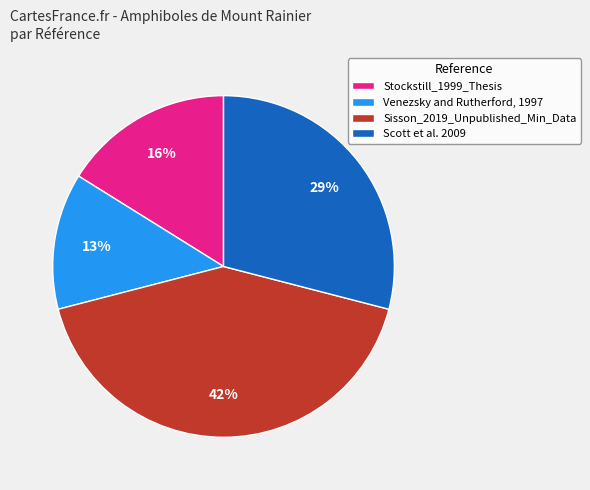

How many segments does this pie chart have?

4